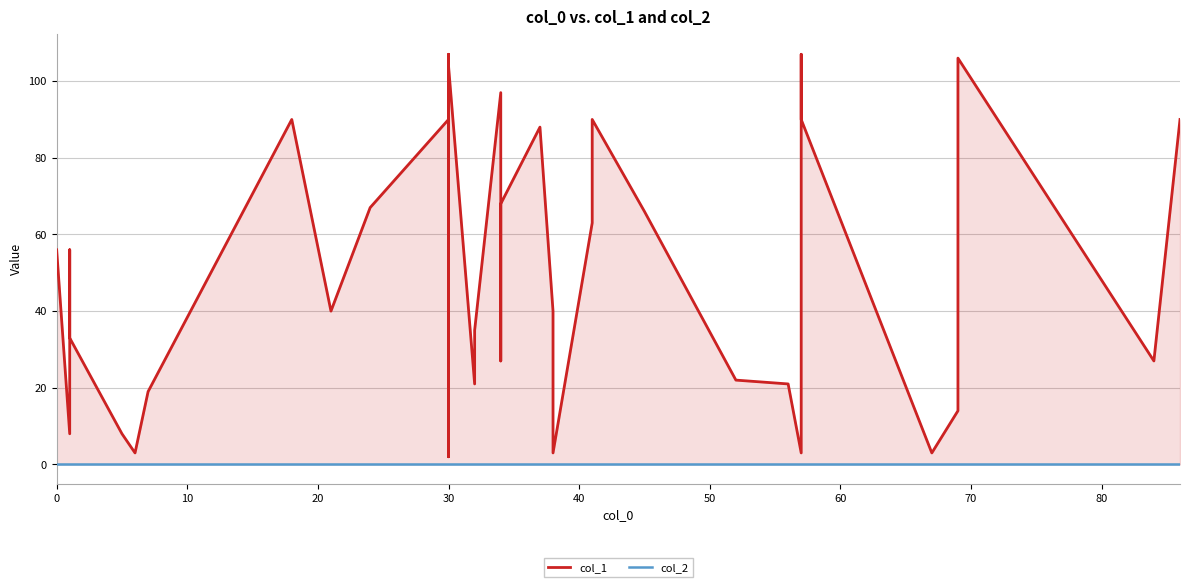

Reading left to right, list all the values displayed in this chart.

col_1: 56	8	56	33	8	3	19	90	40	67	90	107	2	104	21	35	97	27	68	88	40	3	63	90	66	22	21	3	107	90	3	14	106	27	90
col_2: 0	0	0	0	0	0	0	0	0	0	0	0	0	0	0	0	0	0	0	0	0	0	0	0	0	0	0	0	0	0	0	0	0	0	0